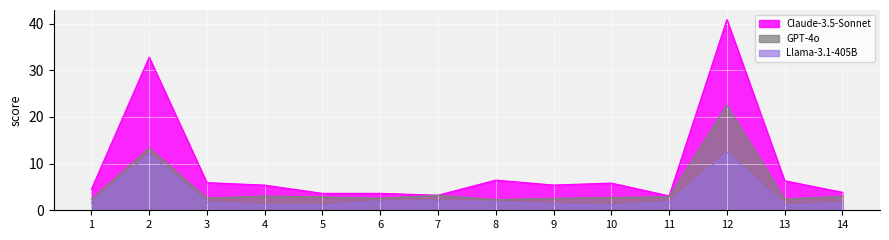

True or false: Claude-3.5-Sonnet and Llama-3.1-405B cross at least once.

False